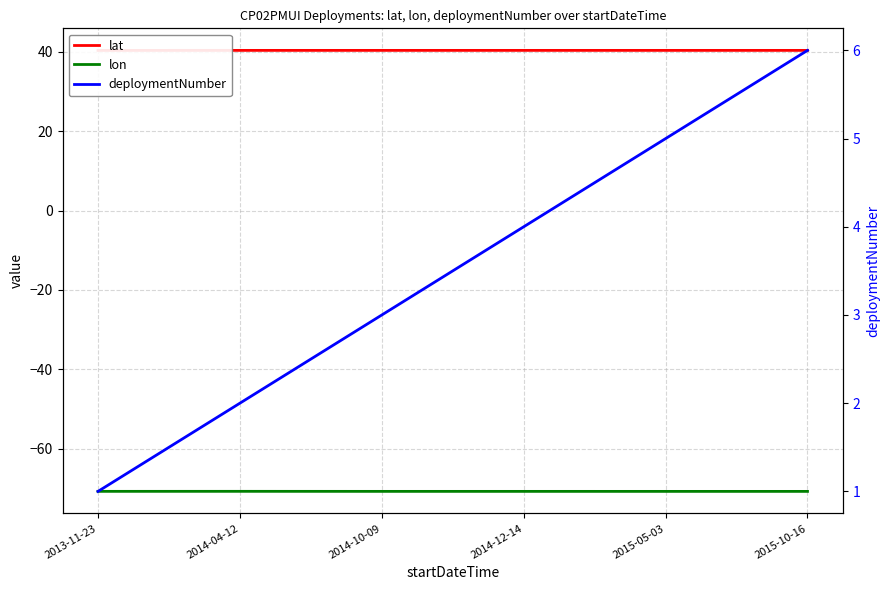

What is the total value across all series at 2015-10-16?

-24.4